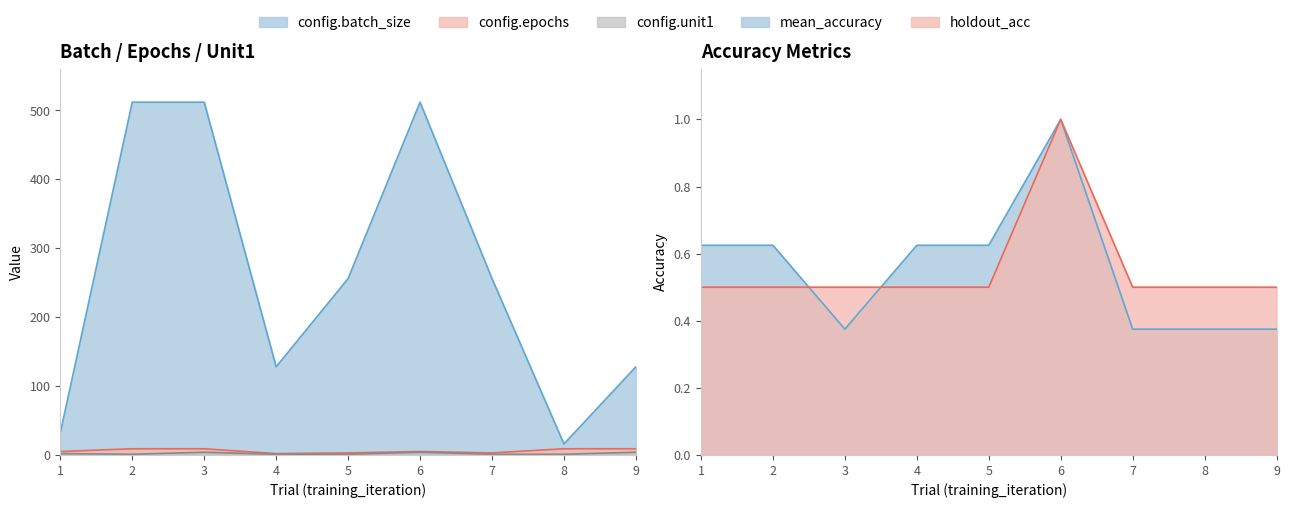

At which category does config.unit1 reach its first local valley?

2